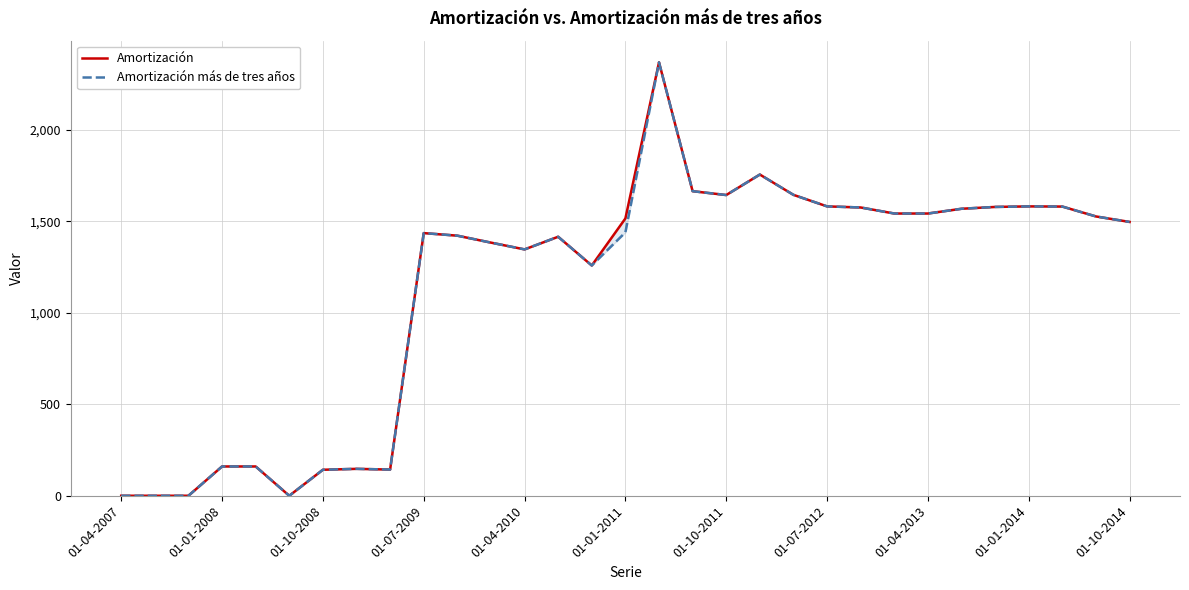

True or false: Amortización has more than 1 interior local peaks.

True